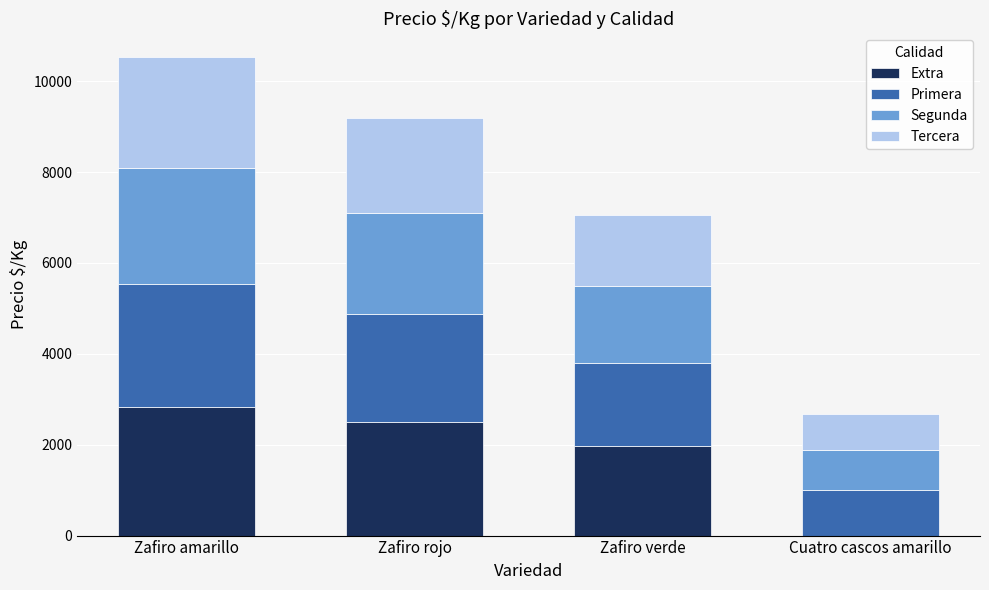

What is the total value across all series at Cuatro cascos amarillo?

2667